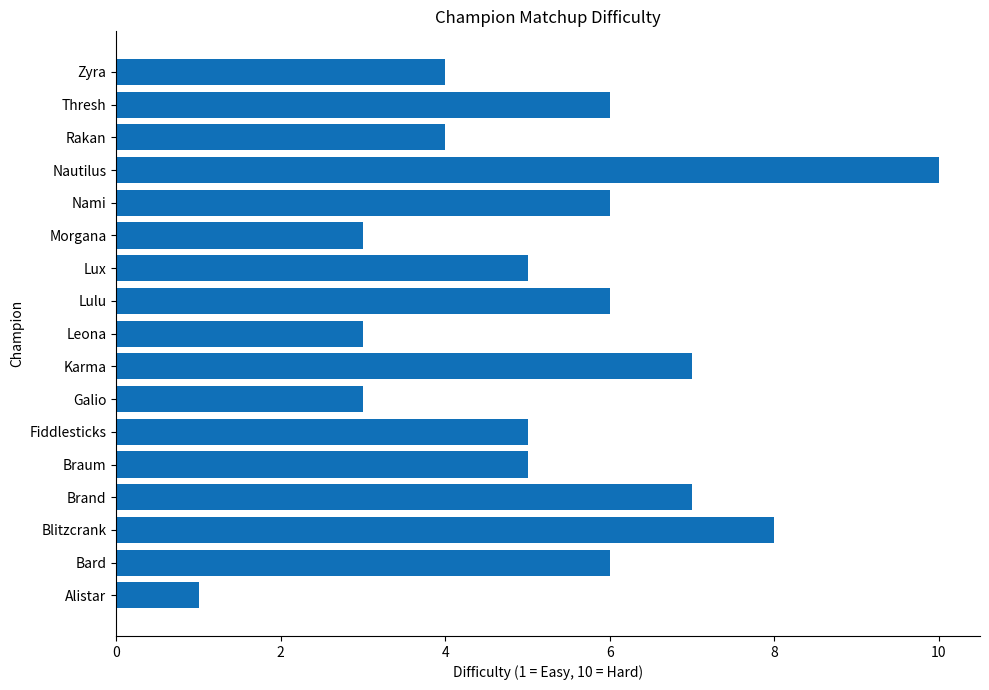

The chart shows a value of 3 at Lux. True or false?

False